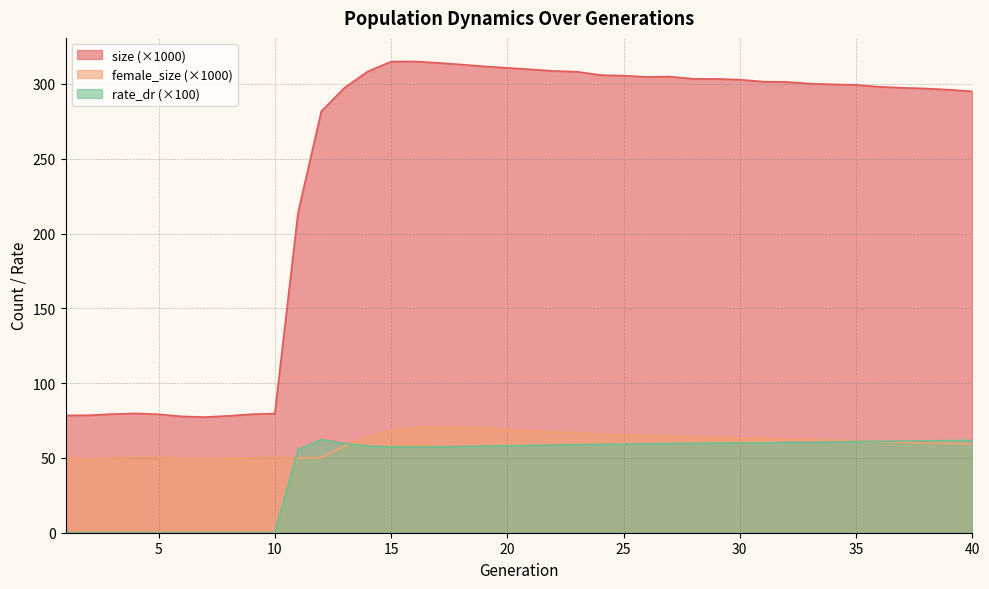

What is the difference between the maximum and minimum values in the rate_dr series?

62.3